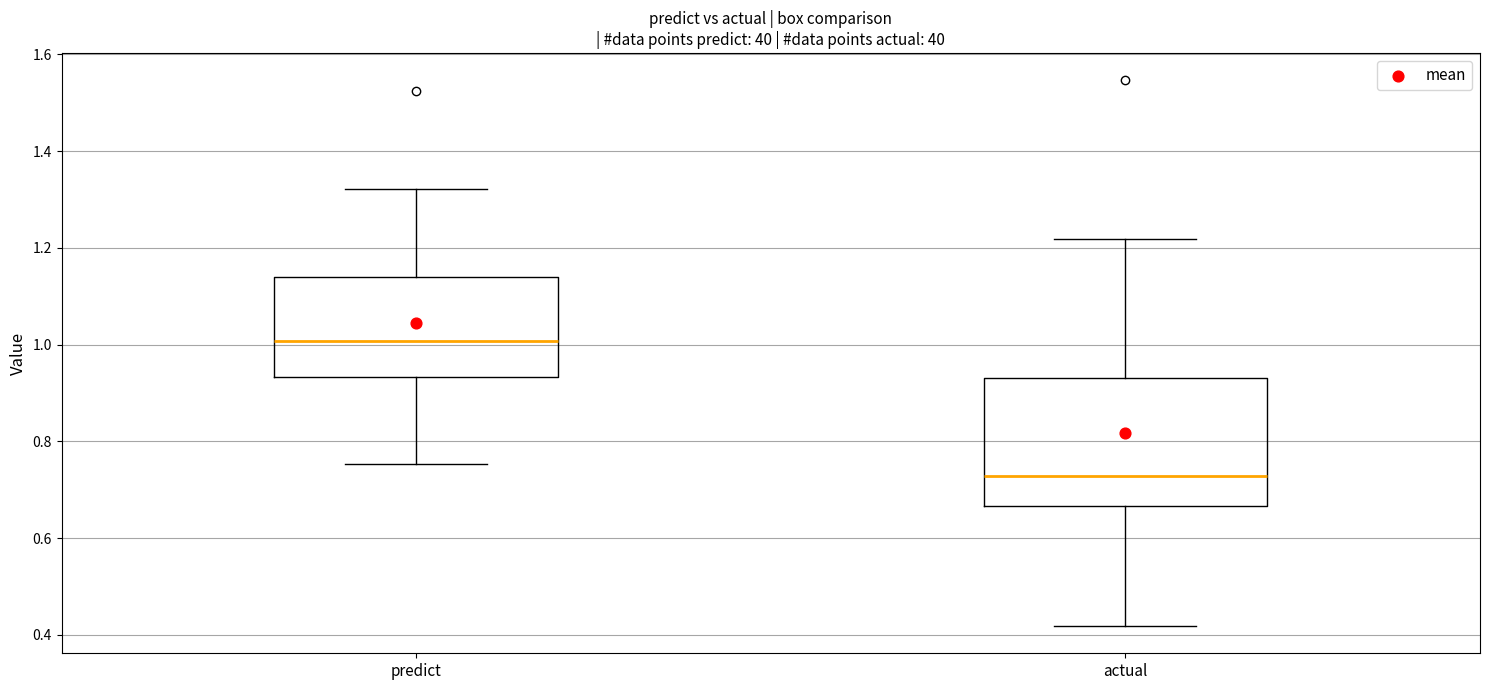

Which box's median line is the lowest?

actual